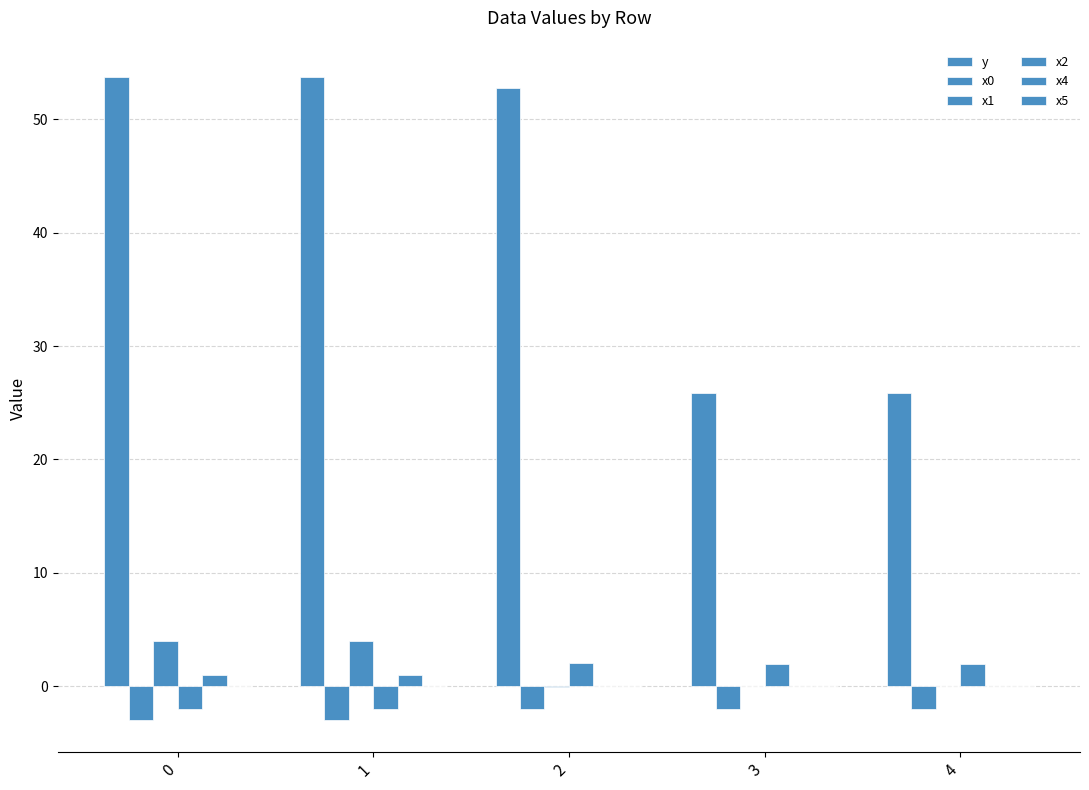

What is the spread (max minus min) of values at 1?

56.7